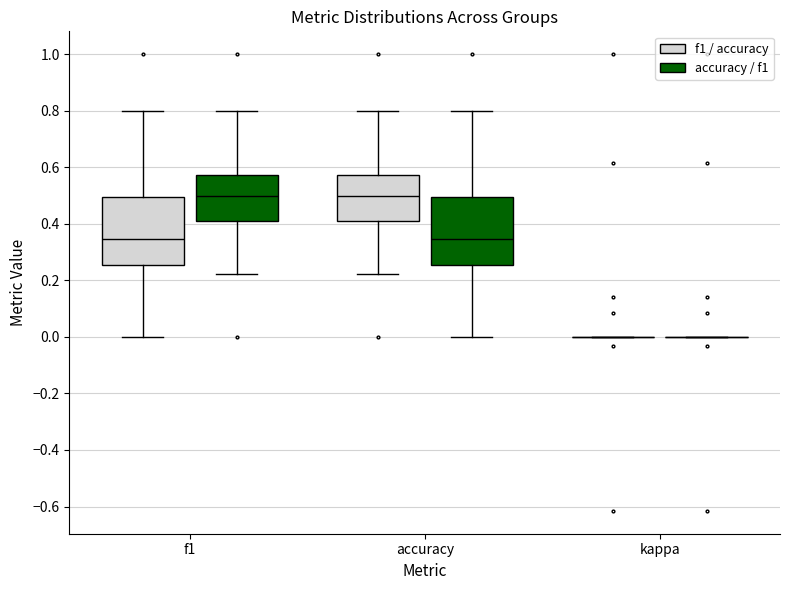

Reading left to right, read every box against the y-axis: the position of its median line, the range the box covers, and the ends of its whiskers. The values are not printed on the chart, so give them approximately, as read against the axis.

f1 (f1 / accuracy): median 0.34, box 0.26 to 0.50, whiskers 0.00 to 0.80
f1 (accuracy / f1): median 0.50, box 0.42 to 0.58, whiskers 0.22 to 0.80
accuracy (f1 / accuracy): median 0.50, box 0.42 to 0.58, whiskers 0.22 to 0.80
accuracy (accuracy / f1): median 0.34, box 0.26 to 0.50, whiskers 0.00 to 0.80
kappa (f1 / accuracy): box collapsed to a line at 0.00, whiskers 0.00 to 0.00
kappa (accuracy / f1): box collapsed to a line at 0.00, whiskers 0.00 to 0.00